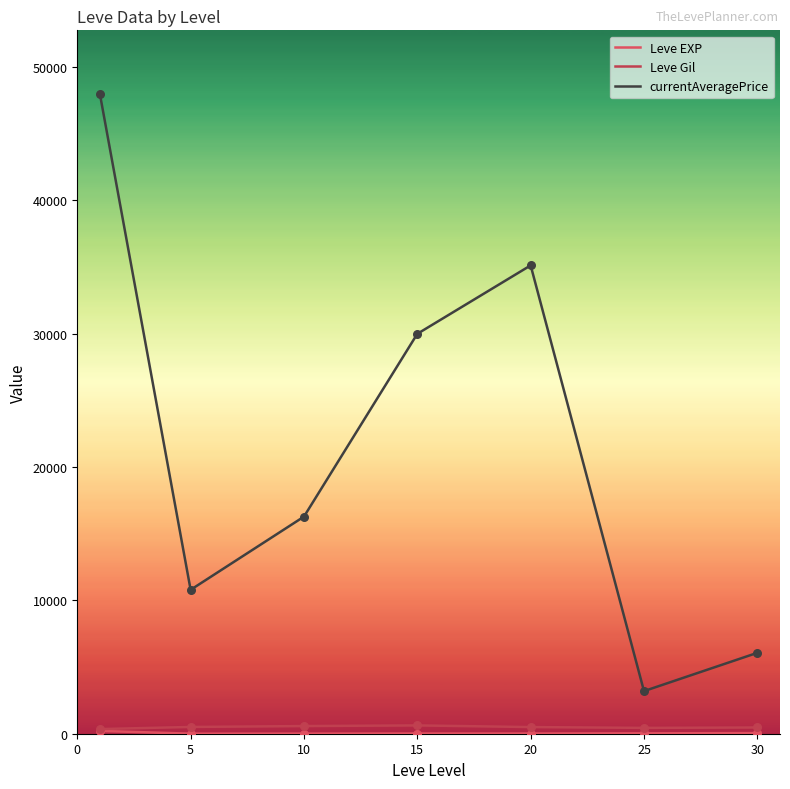

At how many categories does at least one series exceed 20159?

3